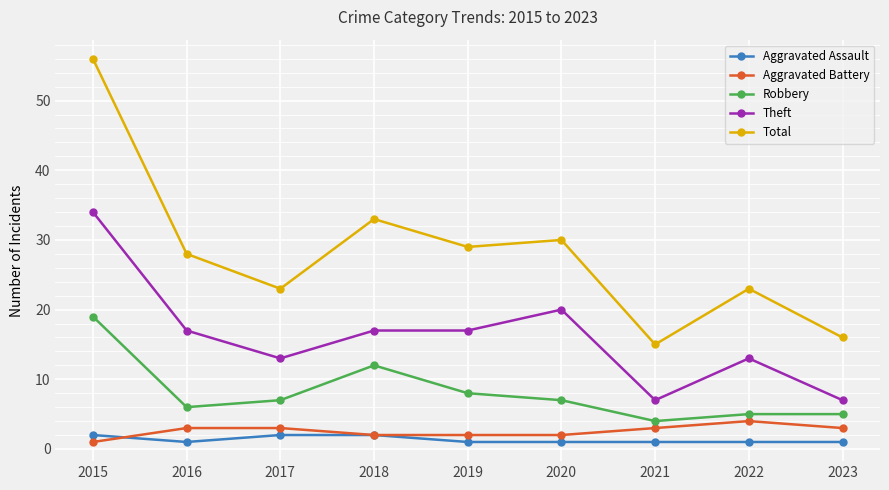

Between 2017 and 2018, which series saw the biggest shift?

Total